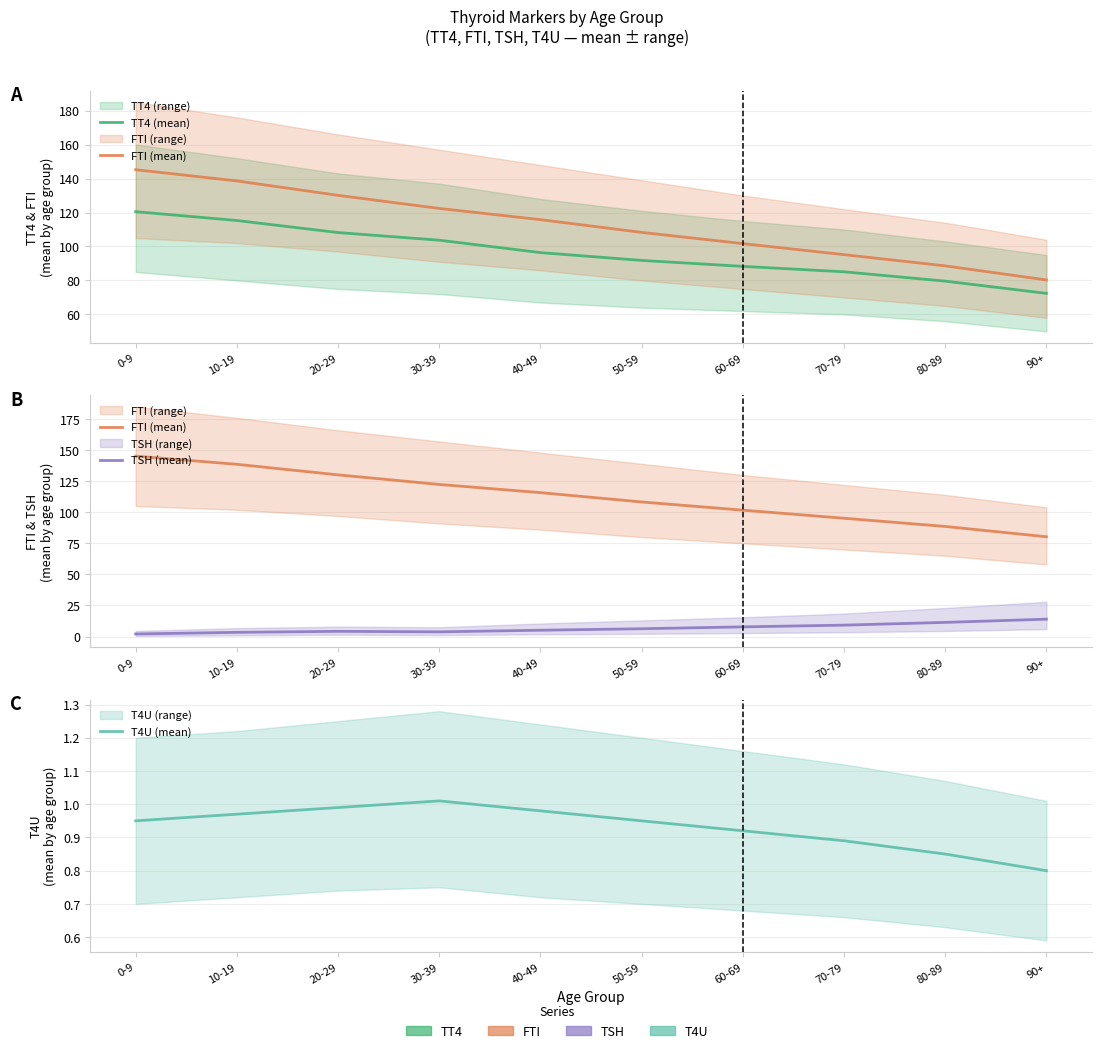

What is the difference between the maximum and minimum values in the T4U (mean) series?

0.2